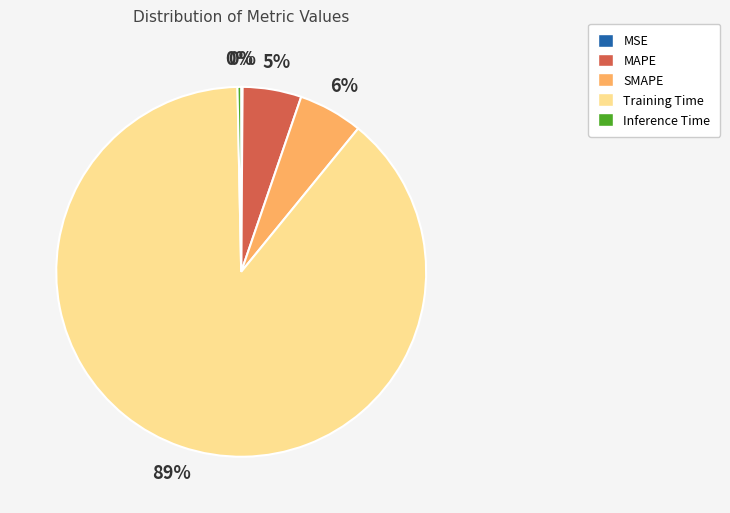

Do Training Time and MAPE together represent more than half of the pie?

Yes